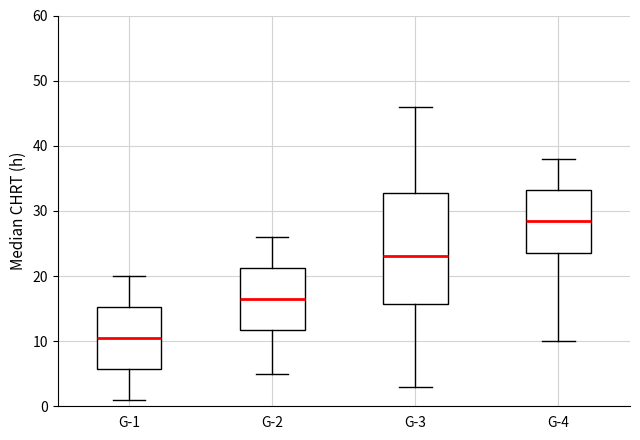

Reading left to right, transcribe this box plot: for each box, give where its median line is, the range the box spans, and where its two whiskers end, as read against the y-axis. The values are not printed on the chart, so give them approximately, as read against the axis.

G-1: median 11, box 6 to 15, whiskers 1 to 20
G-2: median 17, box 12 to 21, whiskers 5 to 26
G-3: median 23, box 16 to 33, whiskers 3 to 46
G-4: median 29, box 24 to 33, whiskers 10 to 38